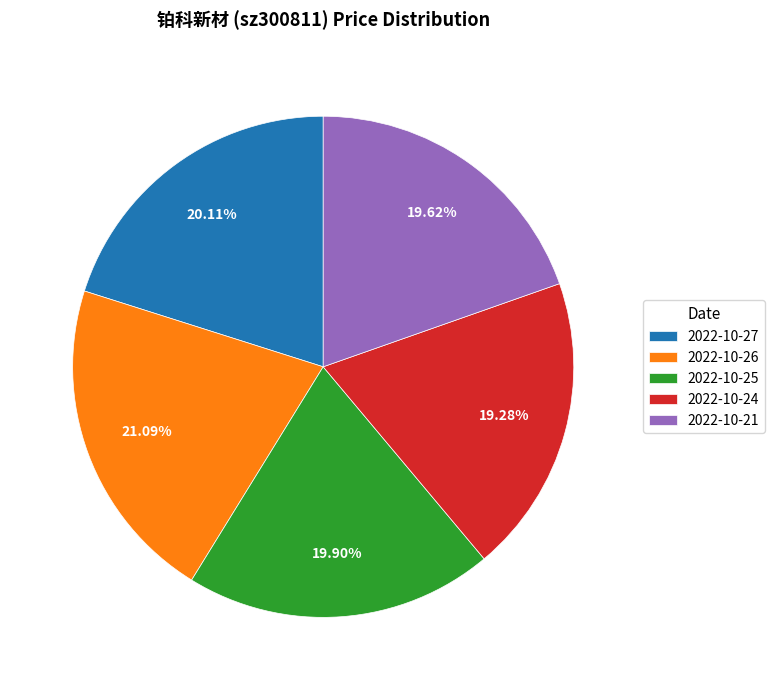

What percentage do 2022-10-21 and 2022-10-25 together represent?

39.5%